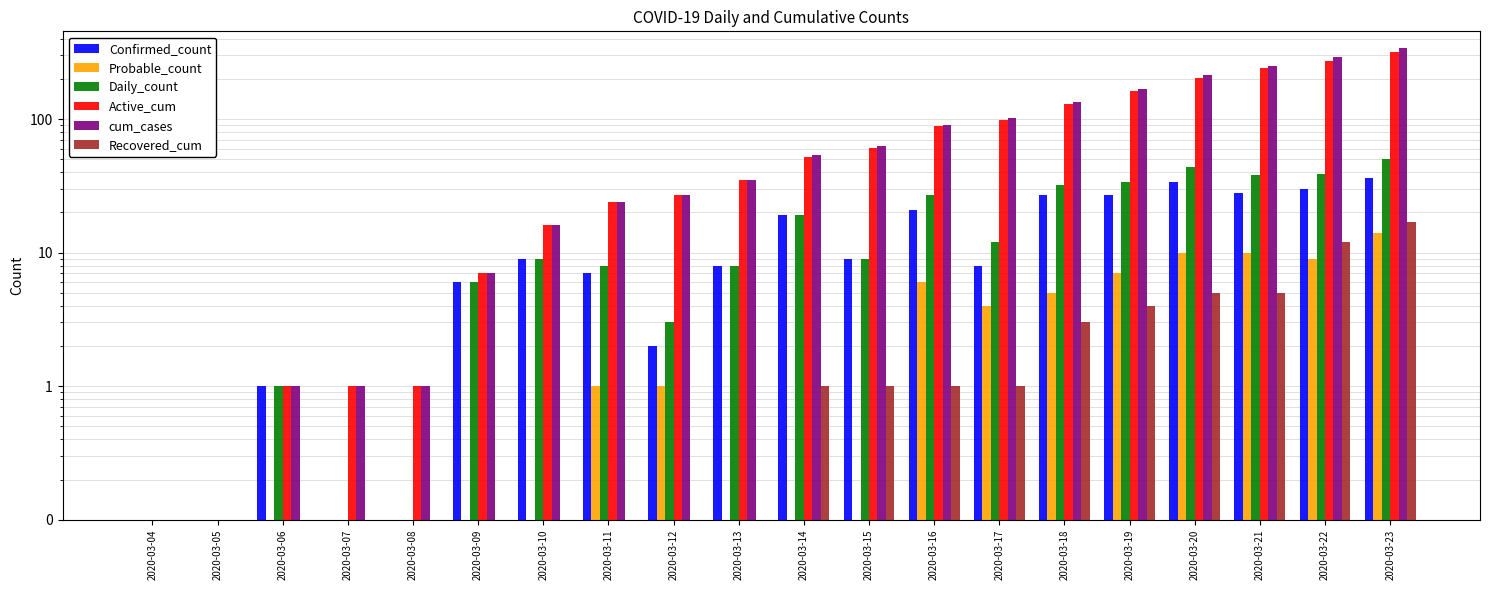

What is the difference between the highest and lowest values at 2020-03-07?

1